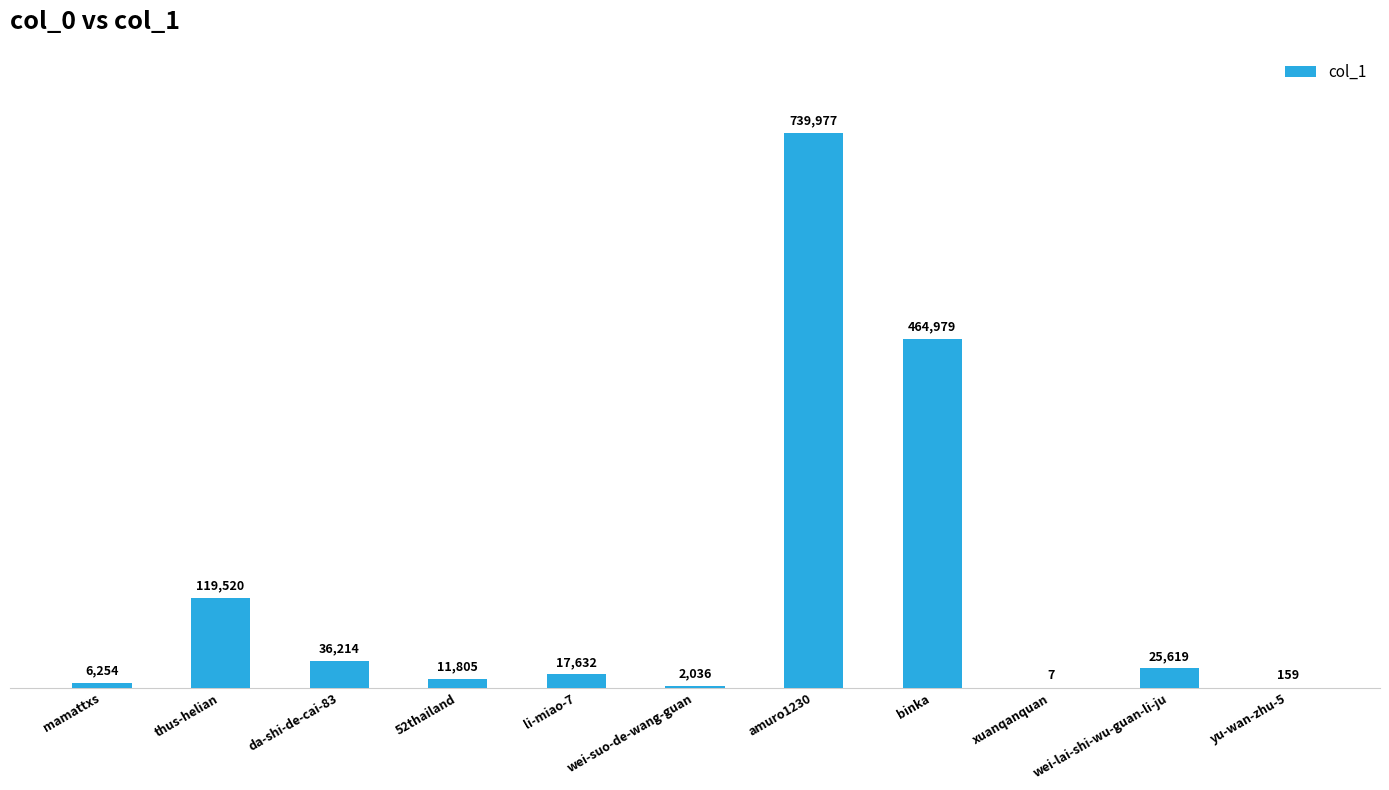

The value at yu-wan-zhu-5 is 159. True or false?

True